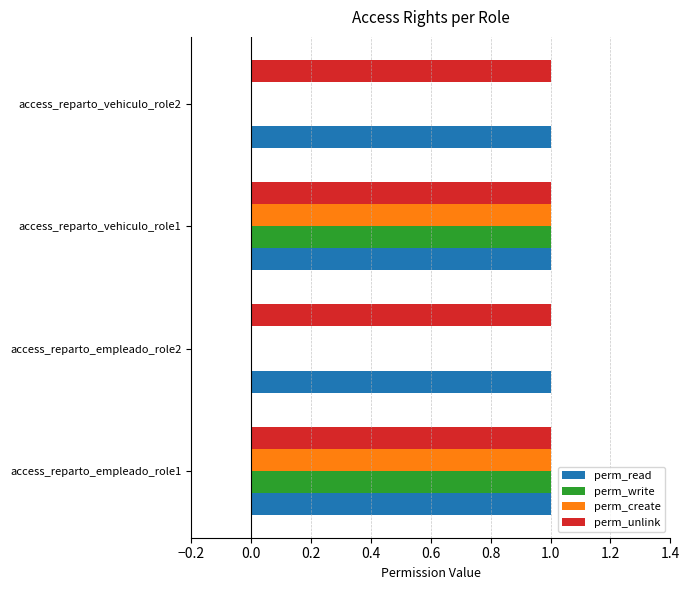

True or false: perm_create has a value of 0 at access_reparto_vehiculo_role2.

True